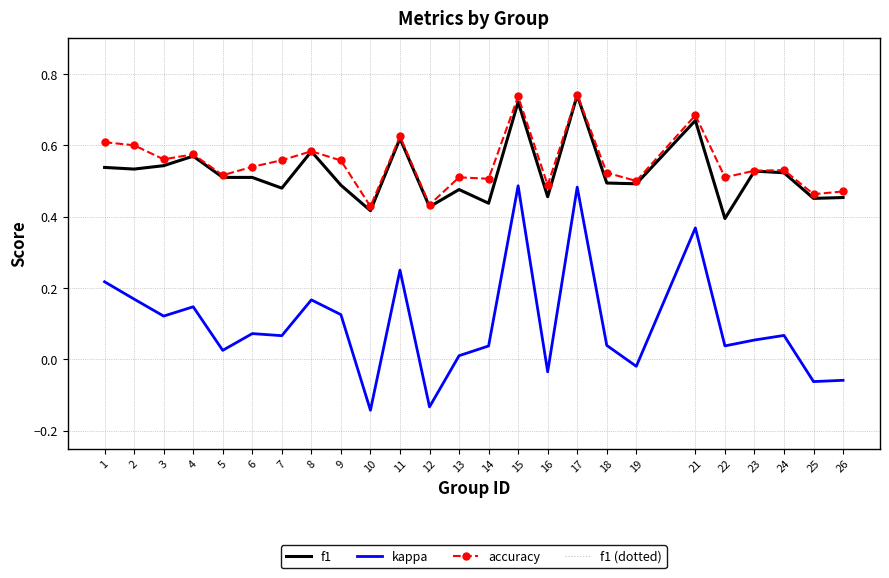

The kappa series shows -0.0 at 16. True or false?

True